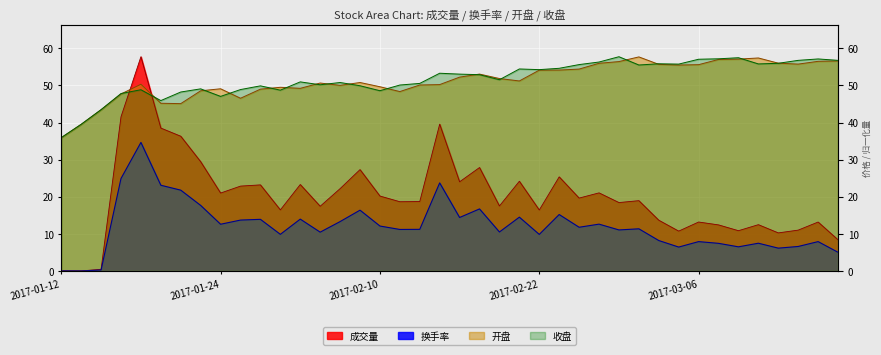

Between 2017-01-12 and 2017-02-03, which is larger?

2017-02-03